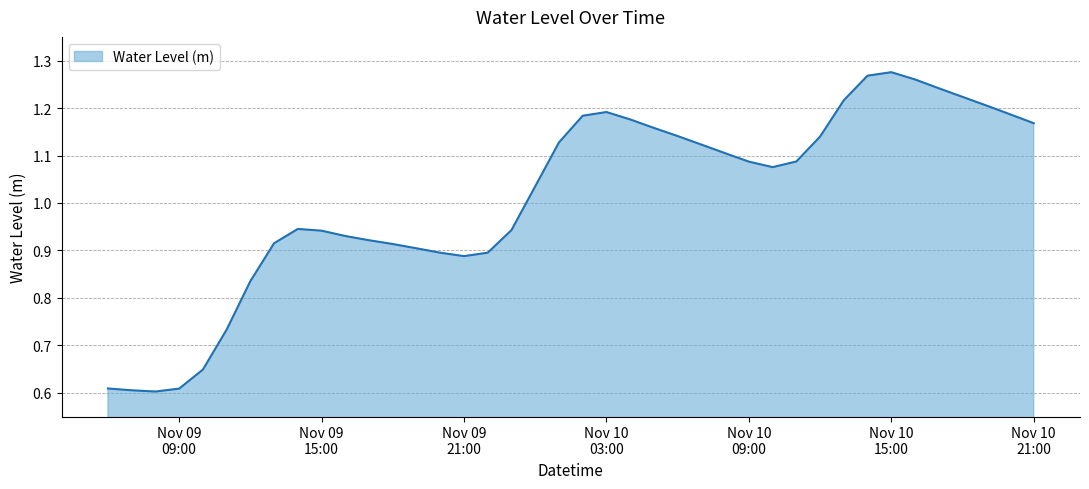

Does the chart display data point markers on the line(s)?

No